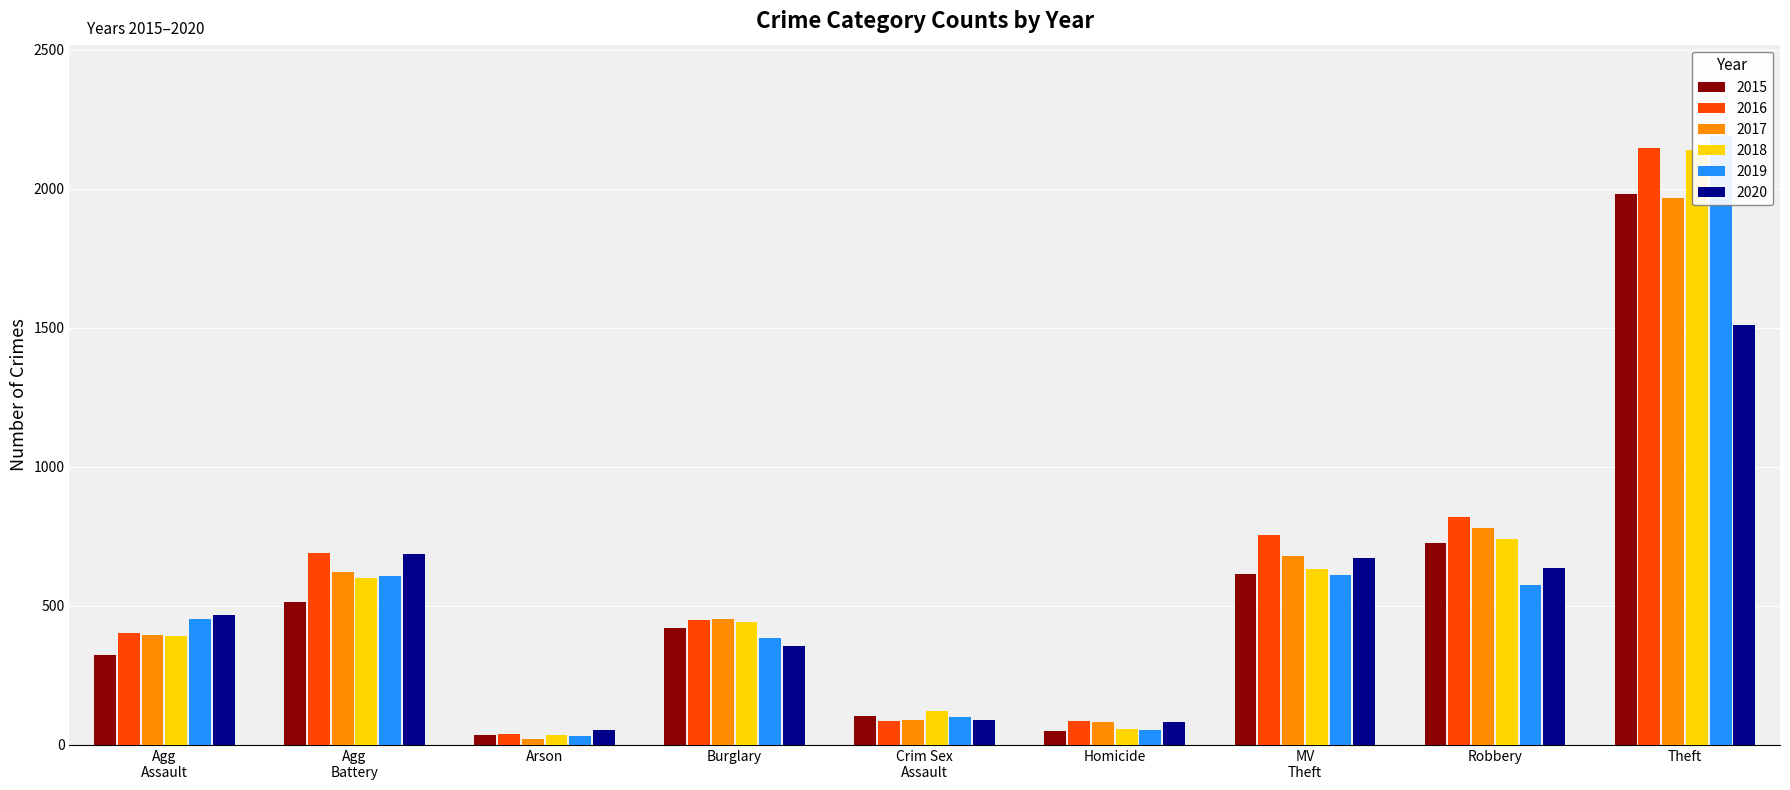

What is the label of the 4th bar from the right?

Homicide